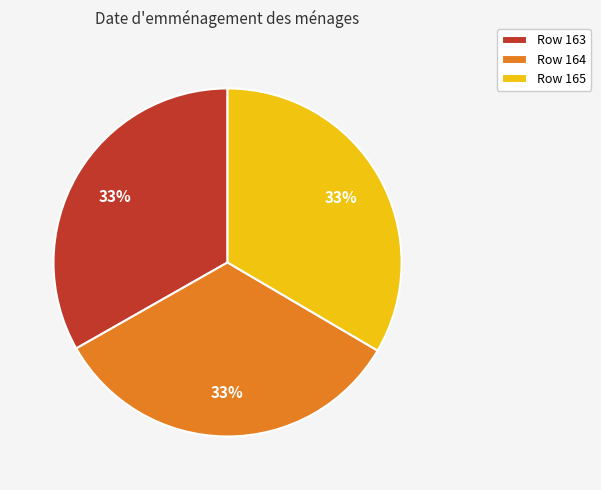

Is the sum of Row 165 and Row 164 greater than half?

Yes